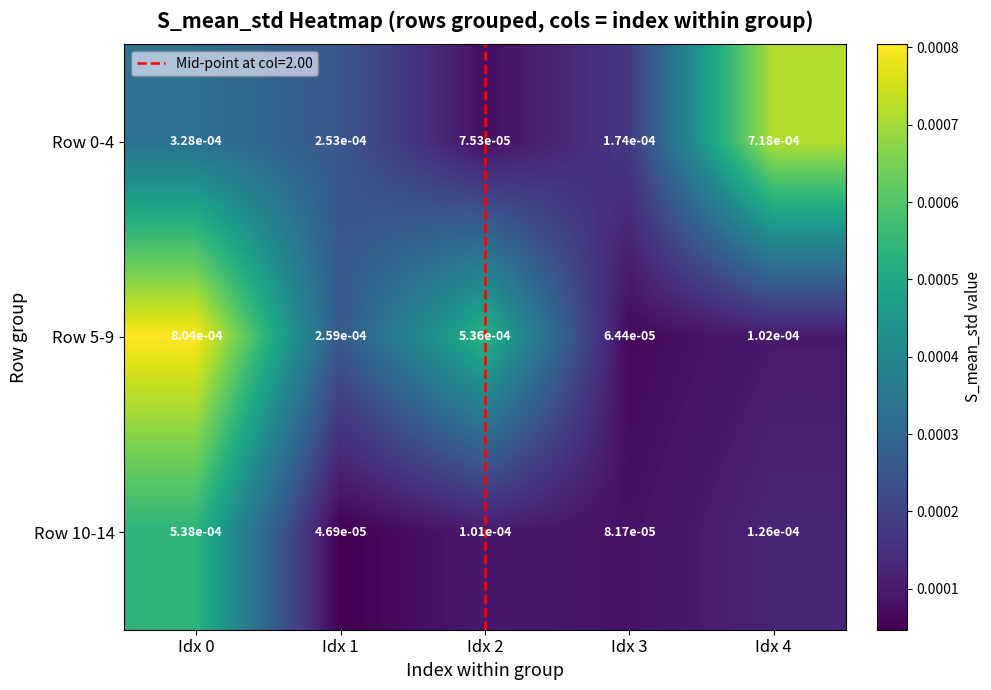

At how many categories does at least one series exceed 0?

5